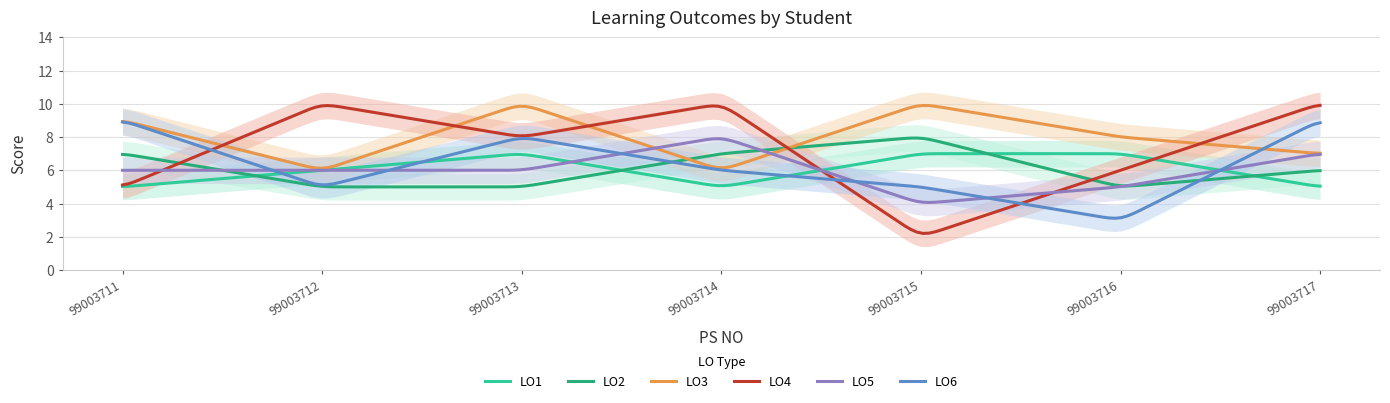

How many distinct data groups are displayed?

6